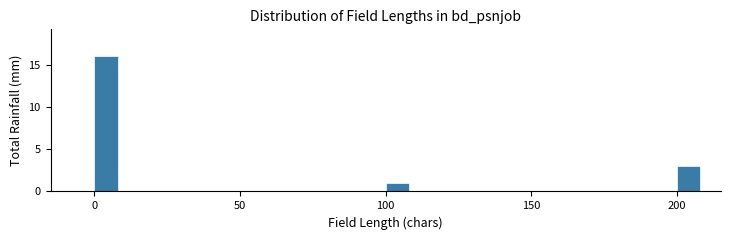

Around what value on the x-axis is the tallest bar? Give the approximate position of its centre, as read against the axis.

5